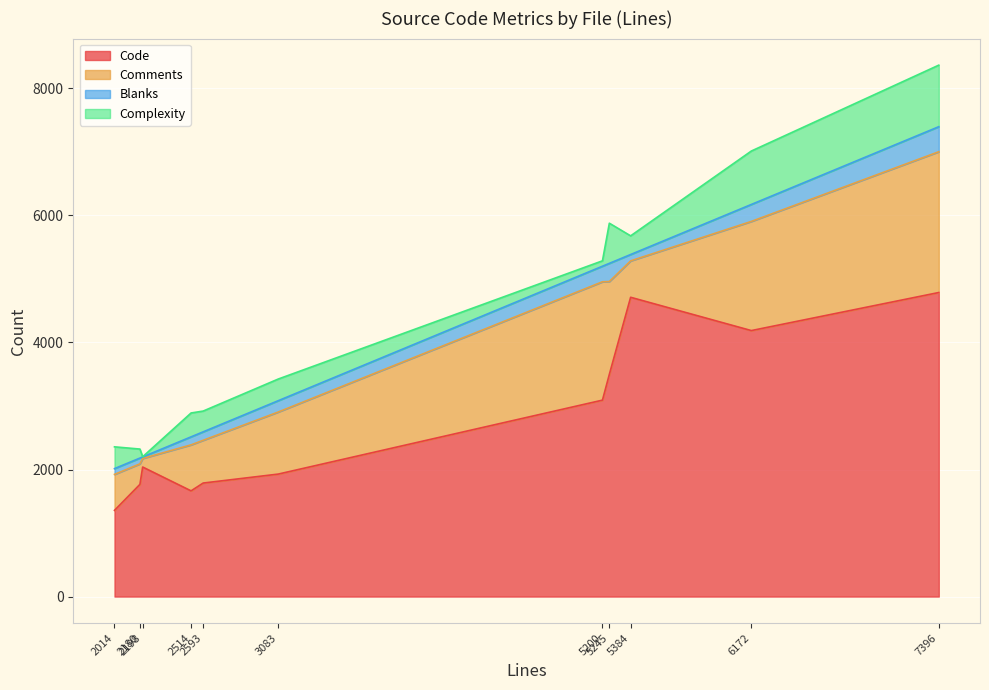

What is the sum of the Comments values at select.c and window.c?

3193